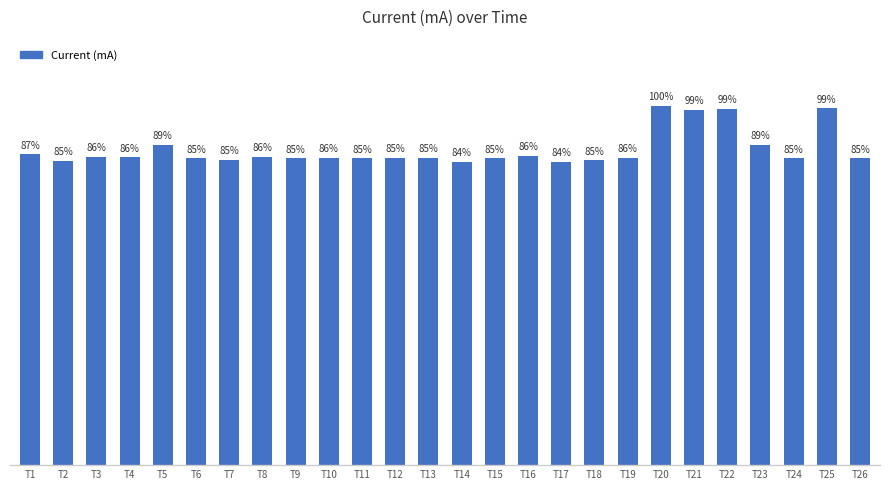

Are the bars horizontal?

No